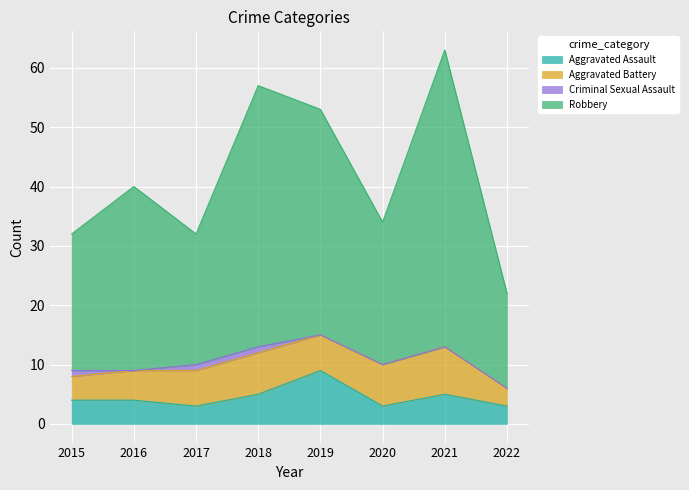

True or false: Robbery and Aggravated Assault cross at least once.

False